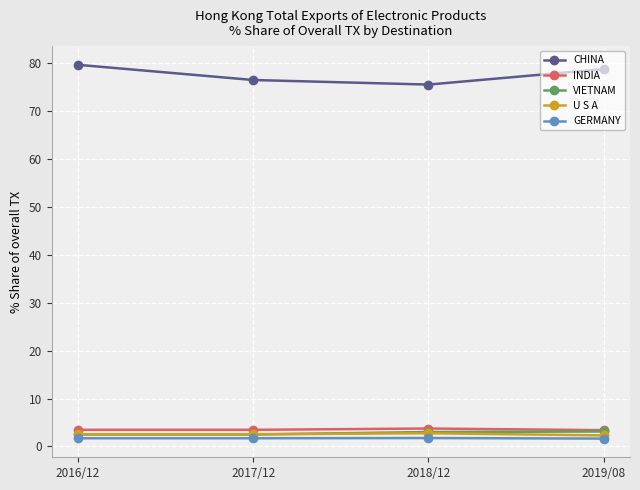

What are all the series names shown in the legend?

CHINA, INDIA, VIETNAM, U S A, GERMANY